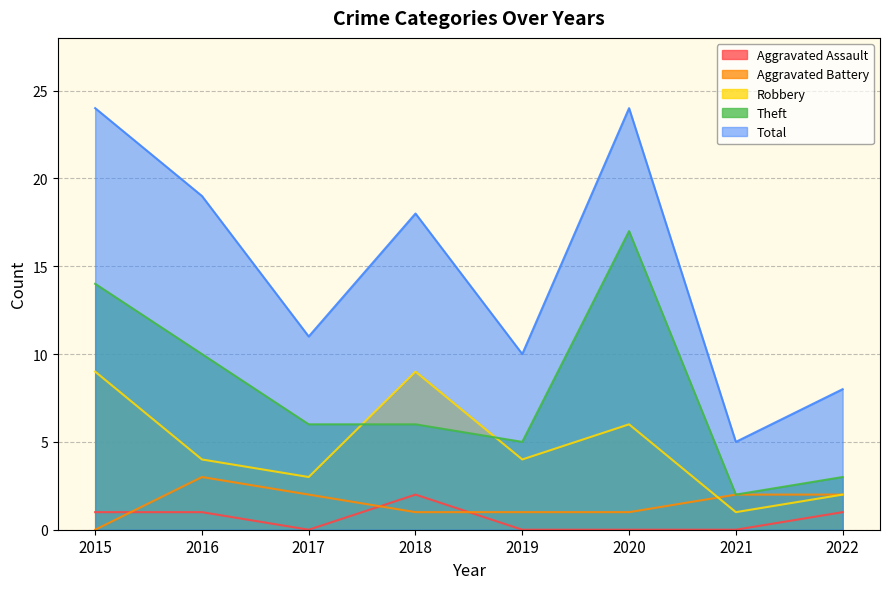

Which series has the largest total across all categories?

Total